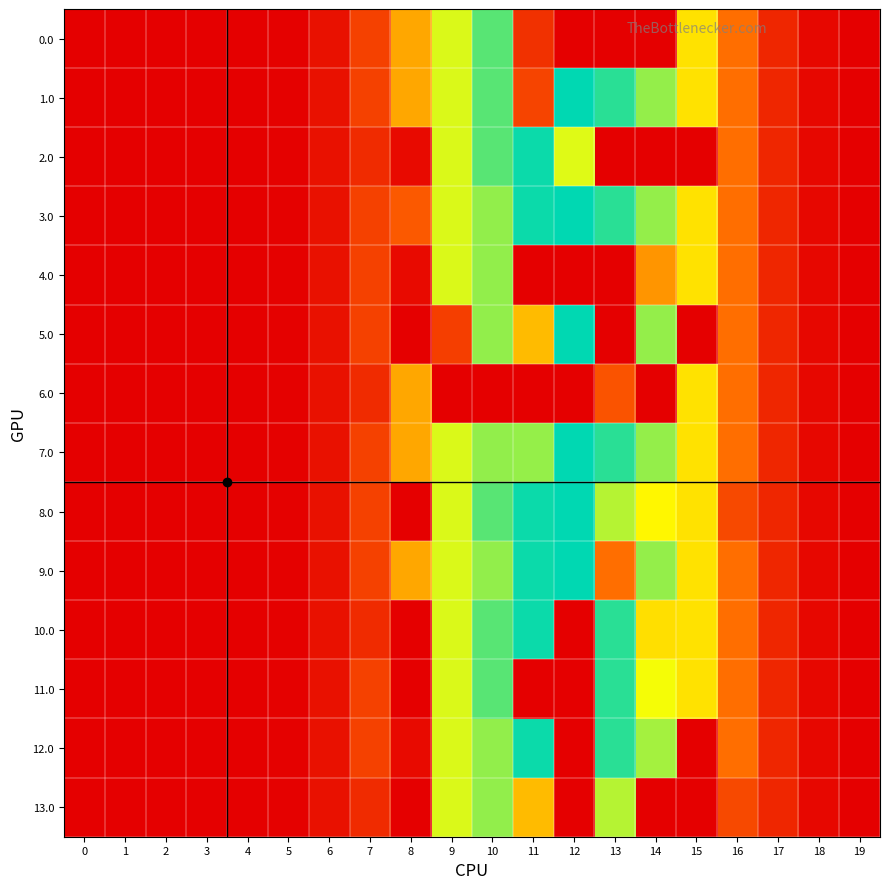

Between 17 and 4, which is larger?

17